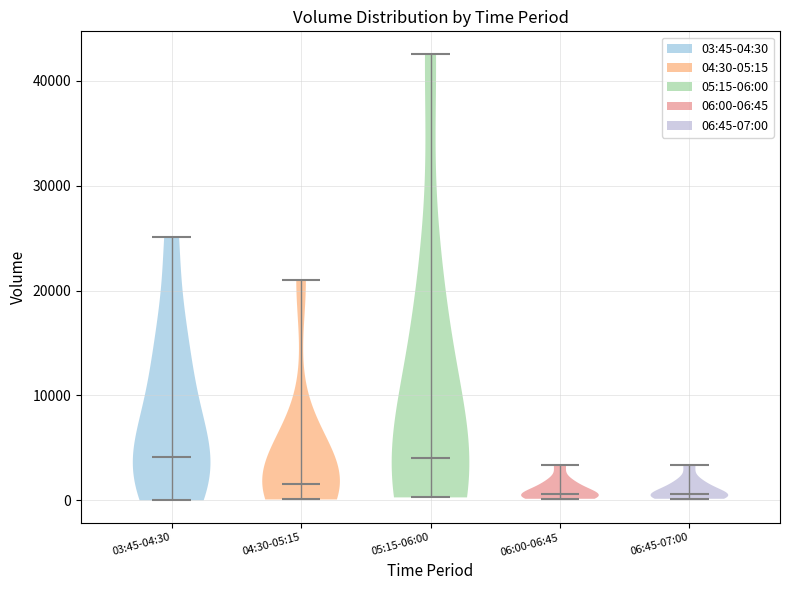

Reading left to right, read every violin against the y-axis: where its median line is, and the lowest and highest points it reaches. The values are not printed on the chart, so give them approximately, as read against the axis.

03:45-04:30: median line 4000, lowest point 0, highest point 25000
04:30-05:15: median line 2000, lowest point 0, highest point 21000
05:15-06:00: median line 4000, lowest point 0, highest point 43000
06:00-06:45: median line 1000, lowest point 0, highest point 3000
06:45-07:00: median line 1000, lowest point 0, highest point 3000